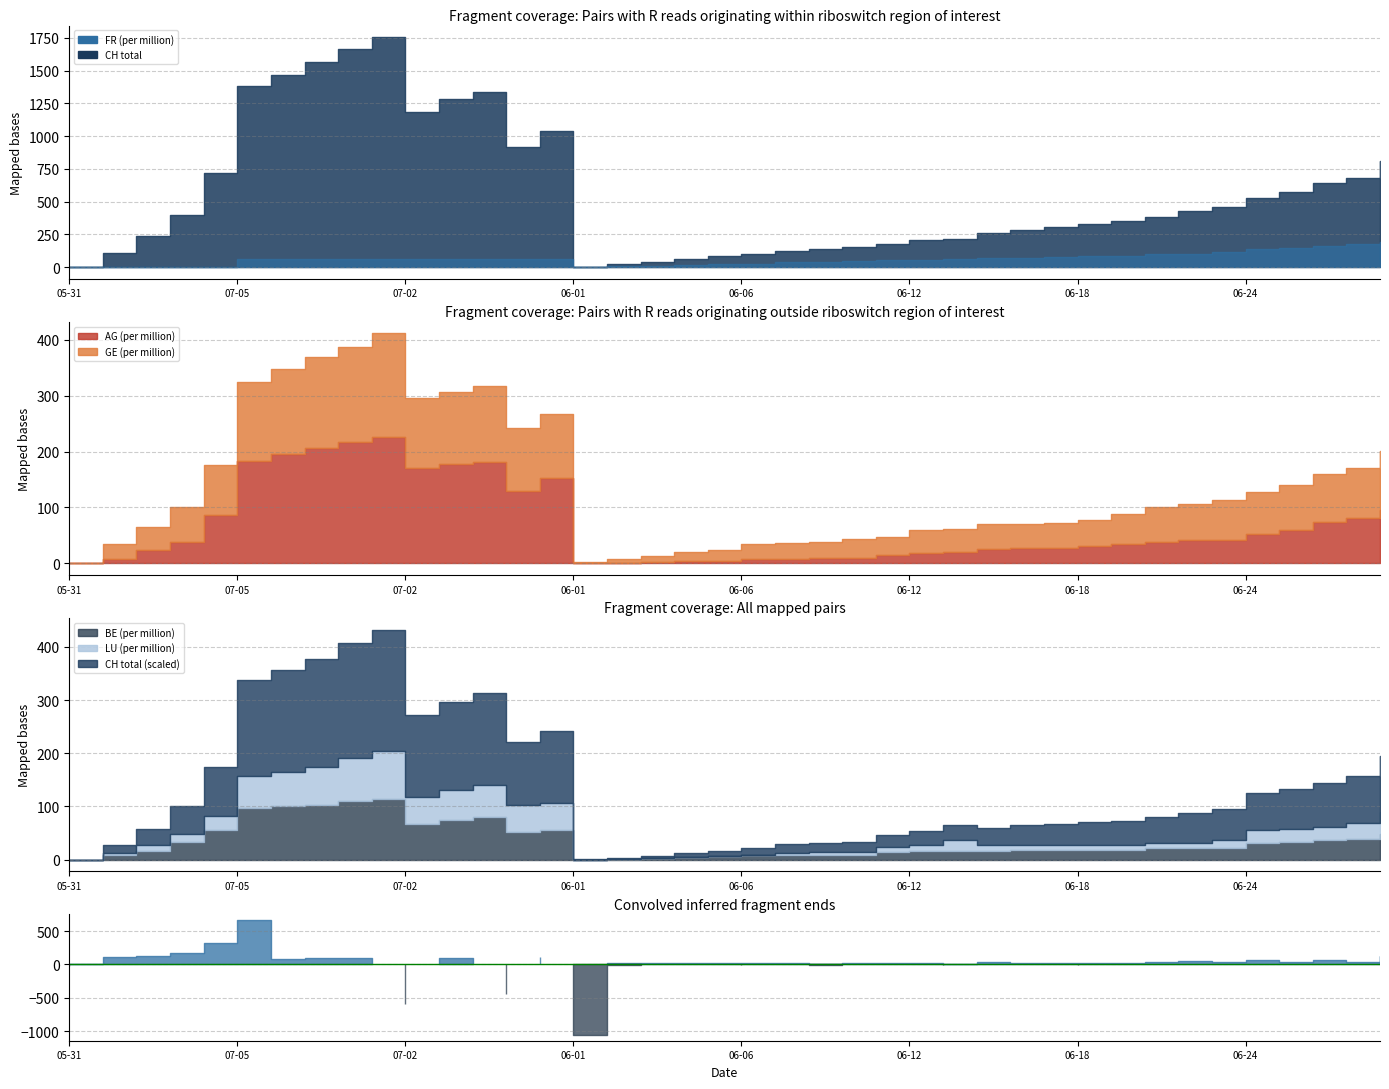

Rank the series at 2020-07-05 from highest to lowest value.

CH, AG_pc, GE_pc, BE_pc, FR_pc, LU_pc